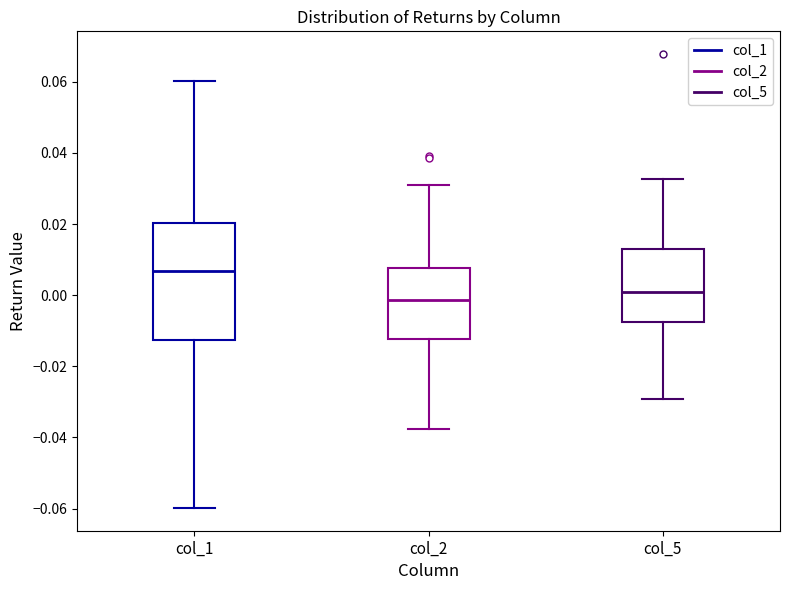

Comparing the boxes themselves (not the whiskers), which one is the tallest?

col_1